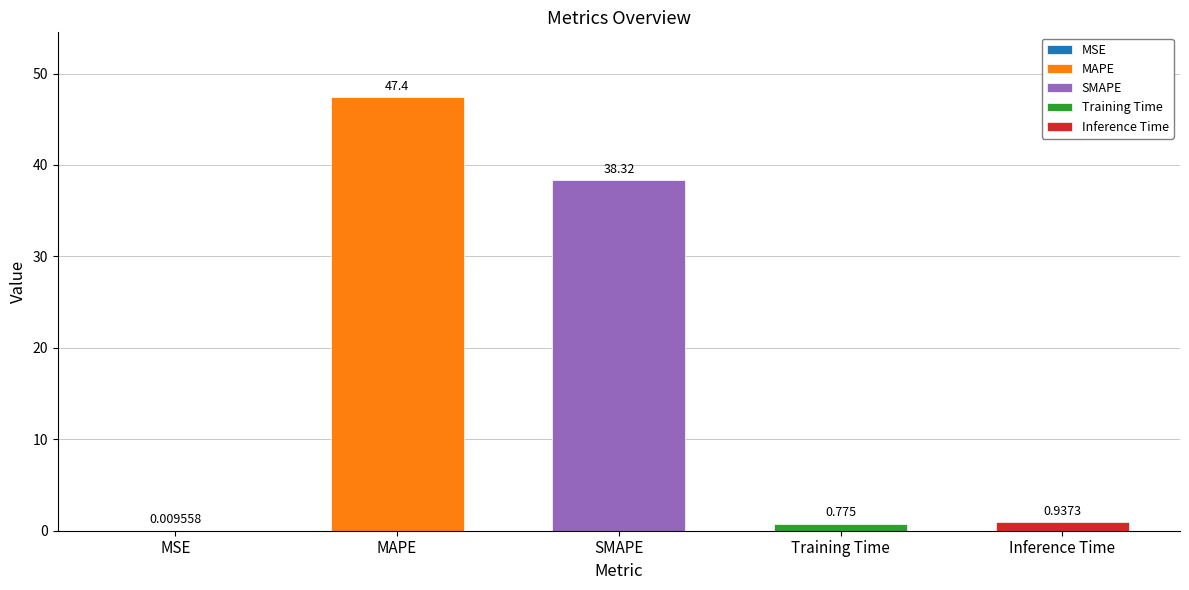

Which has a higher value, MAPE or SMAPE?

MAPE